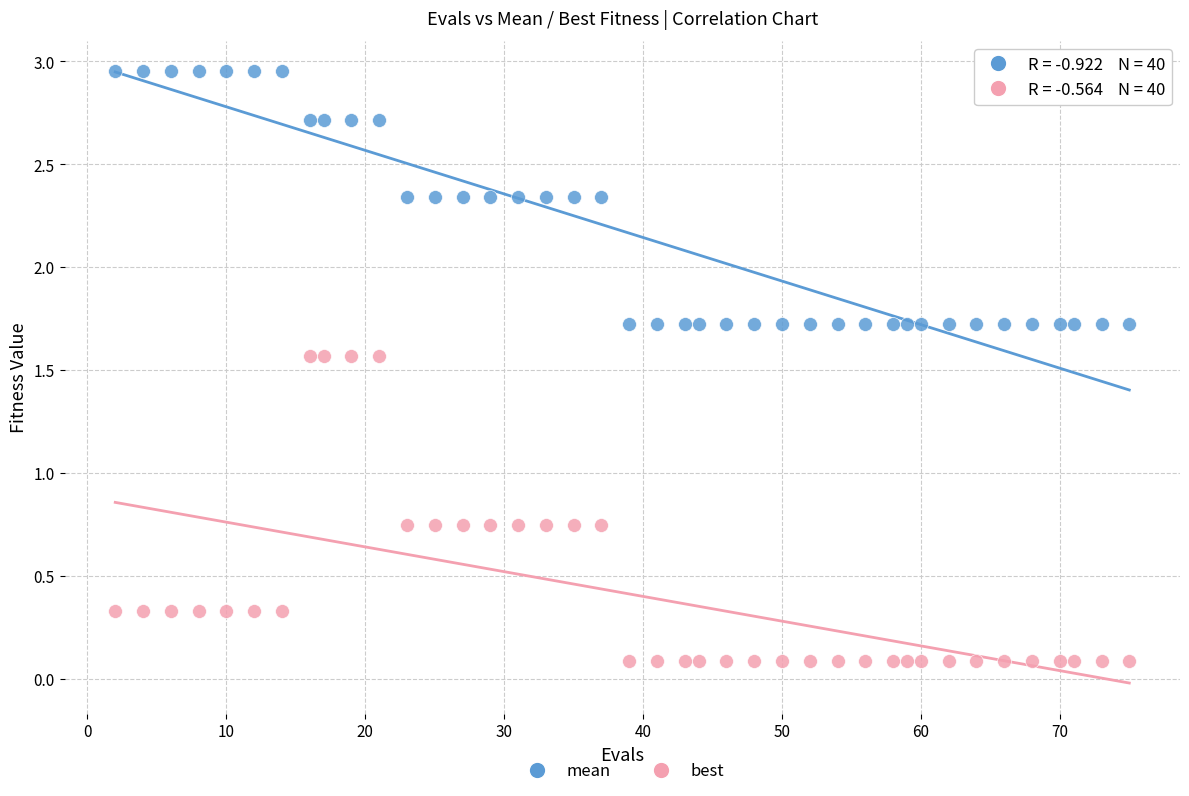

Which series reaches the minimum Y coordinate?

best